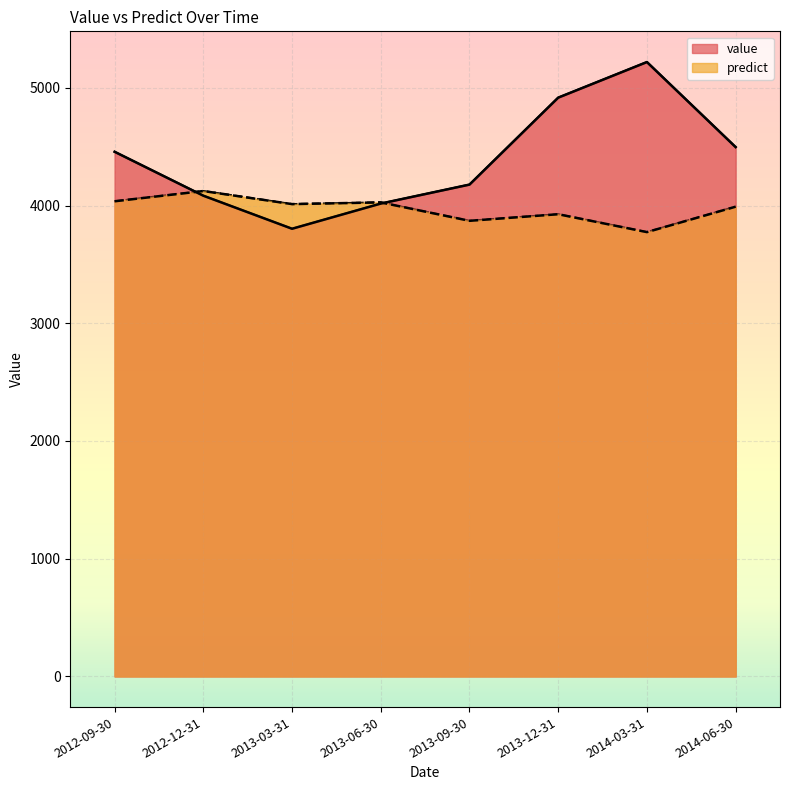

Does the chart display data point markers on the line(s)?

No